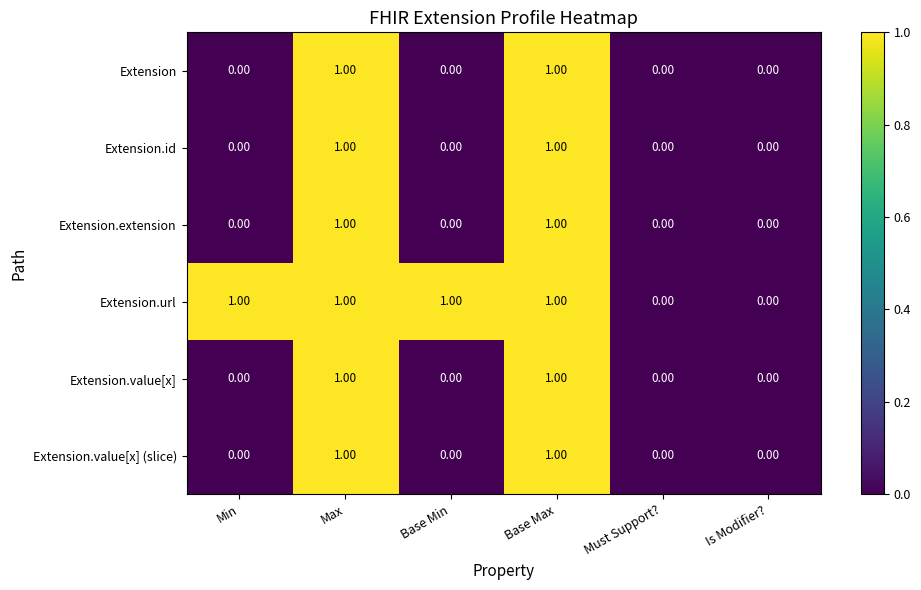

Which series has the largest total across all categories?

Extension.url